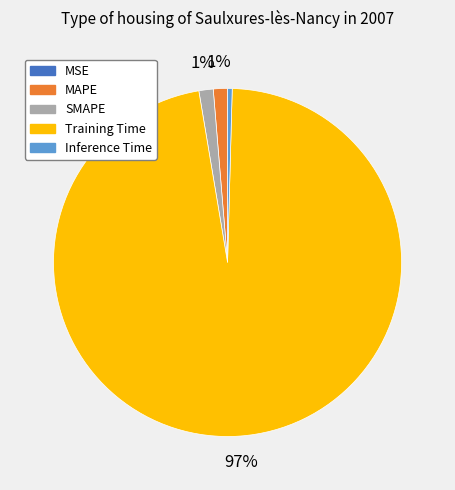

To the nearest percent, what is the average slice percentage?

20%